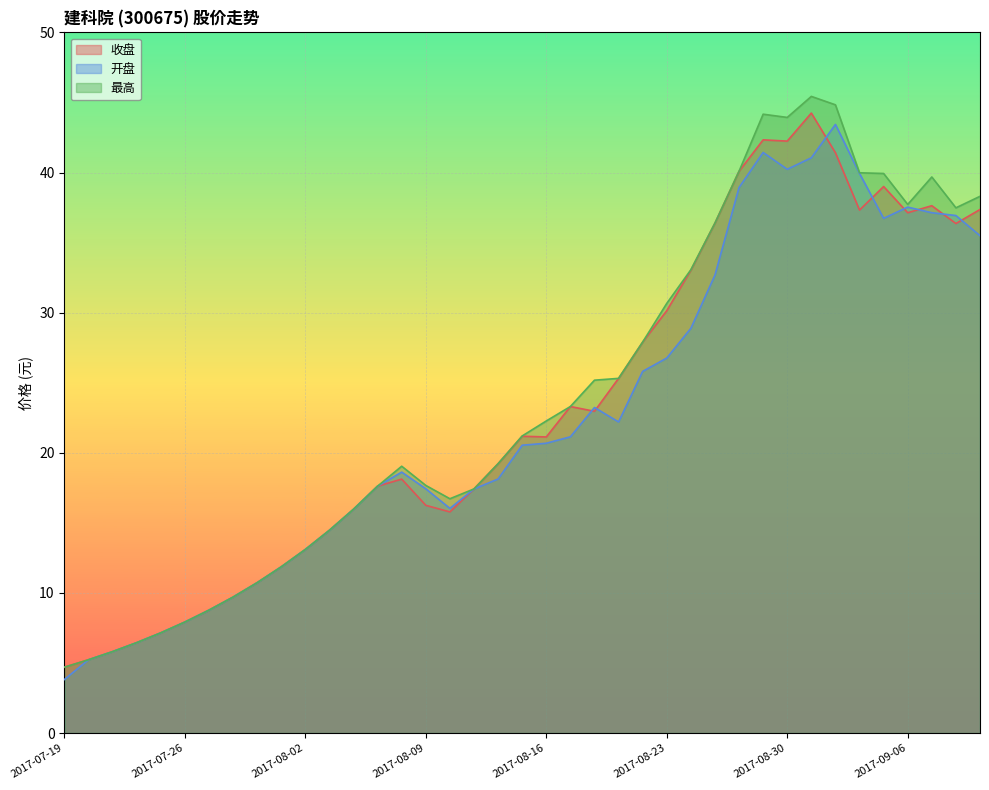

True or false: 开盘 has a value of 26.8 at 2017-08-23.

True